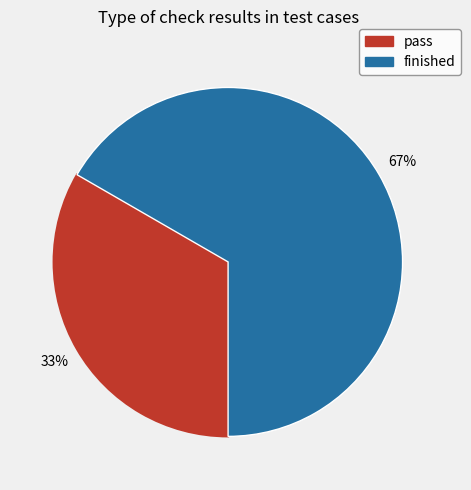

To the nearest percent, what portion does finished represent?

67%